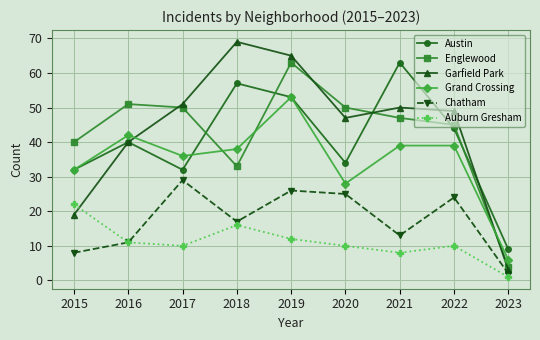

Is this an area chart (filled region under the line)?

No